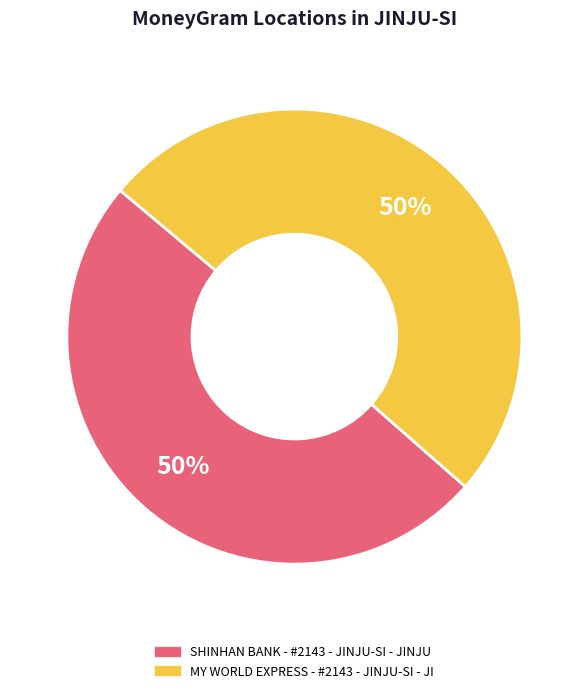

What is the ratio of the value at SHINHAN BANK - #2143 - JINJU-SI - JINJU to the value at MY WORLD EXPRESS - #2143 - JINJU-SI - JI?

1.0